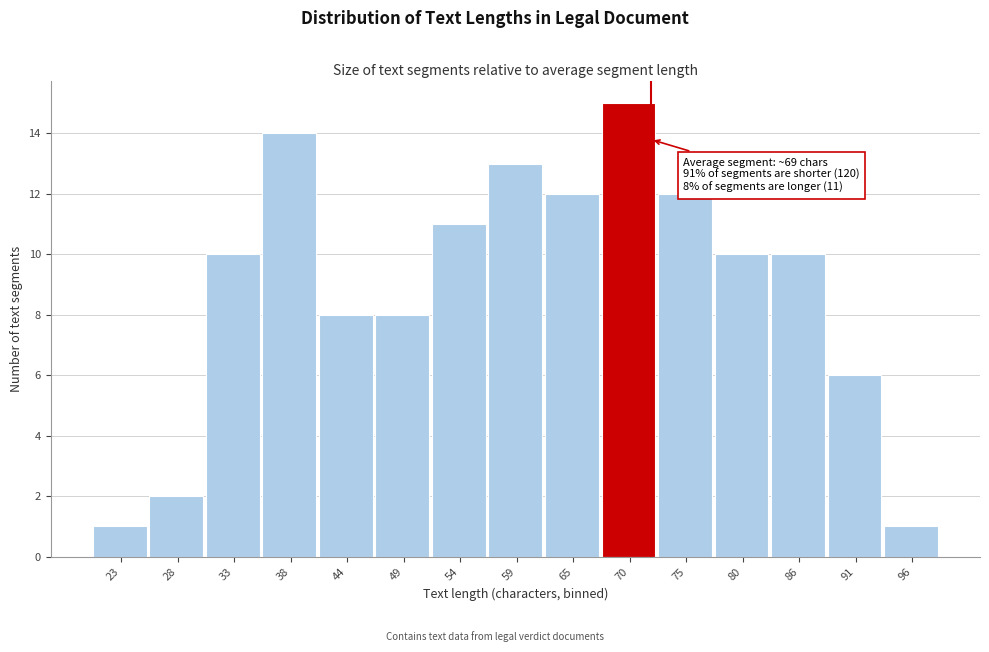

Reading left to right, transcribe all the data shown in this chart.

23=1	28=2	33=10	38=14	44=8	49=8	54=11	59=13	65=12	70=15	75=12	80=10	86=10	91=6	96=1